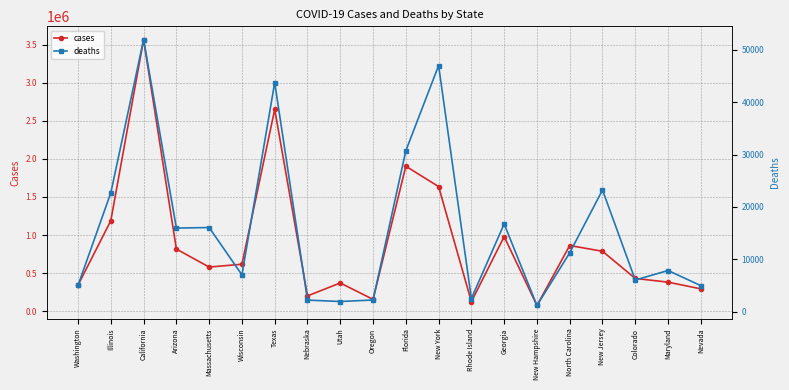

Reading left to right, what are all the values shown in this chart?

cases: Washington=342574	Illinois=1188732	California=3565969	Arizona=816334	Massachusetts=579680	Wisconsin=616899	Texas=2649664	Nebraska=201105	Utah=370826	Oregon=155315	Florida=1903674	New York=1636297	Rhode Island=125622	Georgia=979683	New Hampshire=75166	North Carolina=862635	New Jersey=786964	Colorado=430129	Maryland=381454	Nevada=293529
deaths: Washington=5024	Illinois=22710	California=51979	Arizona=15967	Massachusetts=16067	Wisconsin=7019	Texas=43772	Nebraska=2199	Utah=1929	Oregon=2218	Florida=30733	New York=47025	Rhode Island=2502	Georgia=16756	New Hampshire=1170	North Carolina=11240	New Jersey=23238	Colorado=6038	Maryland=7856	Nevada=4957